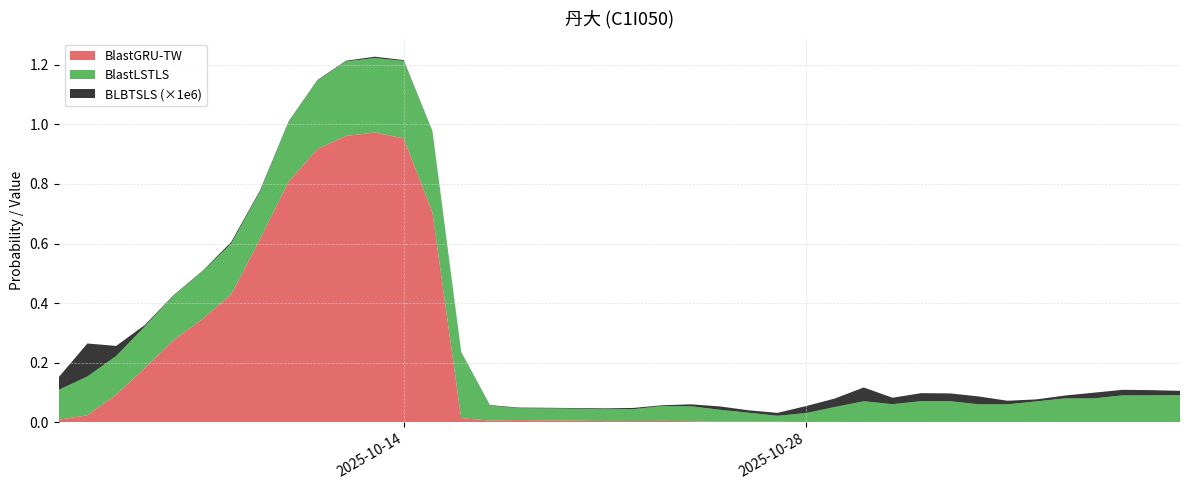

Reading left to right, list all the values displayed in this chart.

BlastGRU-TW: 2025-10-02=0.0	2025-10-03=0.0	2025-10-04=0.1	2025-10-05=0.2	2025-10-06=0.3	2025-10-07=0.3	2025-10-08=0.4	2025-10-09=0.6	2025-10-10=0.8	2025-10-11=0.9	2025-10-12=1.0	2025-10-13=1.0	2025-10-14=1.0	2025-10-15=0.7	2025-10-16=0.0	2025-10-17=0.0	2025-10-18=0.0	2025-10-19=0.0	2025-10-20=0.0	2025-10-21=0.0	2025-10-22=0.0	2025-10-23=0.0	2025-10-24=0.0	2025-10-25=0.0	2025-10-26=0.0	2025-10-27=0.0	2025-10-28=0.0	2025-10-29=0.0	2025-10-30=0.0	2025-10-31=0.0	2025-11-01=0.0	2025-11-02=0.0	2025-11-03=0.0	2025-11-04=0.0	2025-11-05=0.0	2025-11-06=0.0	2025-11-07=0.0	2025-11-08=0.0	2025-11-09=0.0	2025-11-10=0.0
BlastLSTLS: 2025-10-02=0.1	2025-10-03=0.1	2025-10-04=0.1	2025-10-05=0.1	2025-10-06=0.1	2025-10-07=0.2	2025-10-08=0.2	2025-10-09=0.2	2025-10-10=0.2	2025-10-11=0.2	2025-10-12=0.2	2025-10-13=0.2	2025-10-14=0.3	2025-10-15=0.3	2025-10-16=0.2	2025-10-17=0.1	2025-10-18=0.0	2025-10-19=0.0	2025-10-20=0.0	2025-10-21=0.0	2025-10-22=0.0	2025-10-23=0.1	2025-10-24=0.1	2025-10-25=0.0	2025-10-26=0.0	2025-10-27=0.0	2025-10-28=0.0	2025-10-29=0.1	2025-10-30=0.1	2025-10-31=0.1	2025-11-01=0.1	2025-11-02=0.1	2025-11-03=0.1	2025-11-04=0.1	2025-11-05=0.1	2025-11-06=0.1	2025-11-07=0.1	2025-11-08=0.1	2025-11-09=0.1	2025-11-10=0.1
BLBTSLS: 2025-10-02=0.0	2025-10-03=0.0	2025-10-04=0.0	2025-10-05=0.0	2025-10-06=0.0	2025-10-07=0.0	2025-10-08=0.0	2025-10-09=0.0	2025-10-10=0.0	2025-10-11=0.0	2025-10-12=0.0	2025-10-13=0.0	2025-10-14=0.0	2025-10-15=0.0	2025-10-16=0.0	2025-10-17=0.0	2025-10-18=0.0	2025-10-19=0.0	2025-10-20=0.0	2025-10-21=0.0	2025-10-22=0.0	2025-10-23=0.0	2025-10-24=0.0	2025-10-25=0.0	2025-10-26=0.0	2025-10-27=0.0	2025-10-28=0.0	2025-10-29=0.0	2025-10-30=0.0	2025-10-31=0.0	2025-11-01=0.0	2025-11-02=0.0	2025-11-03=0.0	2025-11-04=0.0	2025-11-05=0.0	2025-11-06=0.0	2025-11-07=0.0	2025-11-08=0.0	2025-11-09=0.0	2025-11-10=0.0